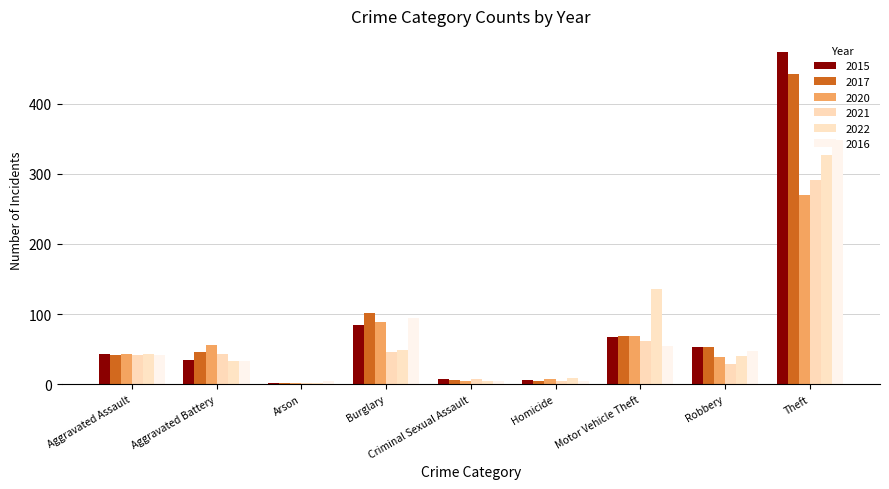

Reading right to left, transcribe all the data shown in this chart.

2015: Theft=473	Robbery=53	Motor Vehicle Theft=67	Homicide=6	Criminal Sexual Assault=7	Burglary=84	Arson=1	Aggravated Battery=34	Aggravated Assault=43
2017: Theft=443	Robbery=53	Motor Vehicle Theft=68	Homicide=4	Criminal Sexual Assault=6	Burglary=102	Arson=1	Aggravated Battery=46	Aggravated Assault=41
2020: Theft=270	Robbery=39	Motor Vehicle Theft=69	Homicide=7	Criminal Sexual Assault=4	Burglary=89	Arson=2	Aggravated Battery=56	Aggravated Assault=43
2021: Theft=291	Robbery=29	Motor Vehicle Theft=61	Homicide=4	Criminal Sexual Assault=8	Burglary=46	Arson=1	Aggravated Battery=43	Aggravated Assault=41
2022: Theft=327	Robbery=40	Motor Vehicle Theft=136	Homicide=9	Criminal Sexual Assault=4	Burglary=49	Arson=2	Aggravated Battery=33	Aggravated Assault=43
2016: Theft=348	Robbery=48	Motor Vehicle Theft=54	Homicide=4	Criminal Sexual Assault=4	Burglary=95	Arson=4	Aggravated Battery=33	Aggravated Assault=41